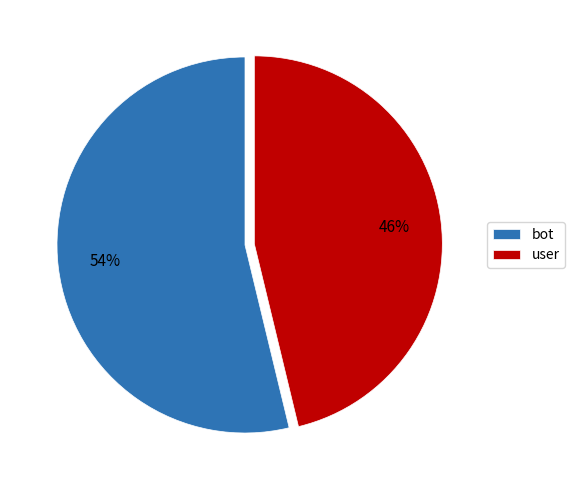

How many slices are in this pie chart?

2